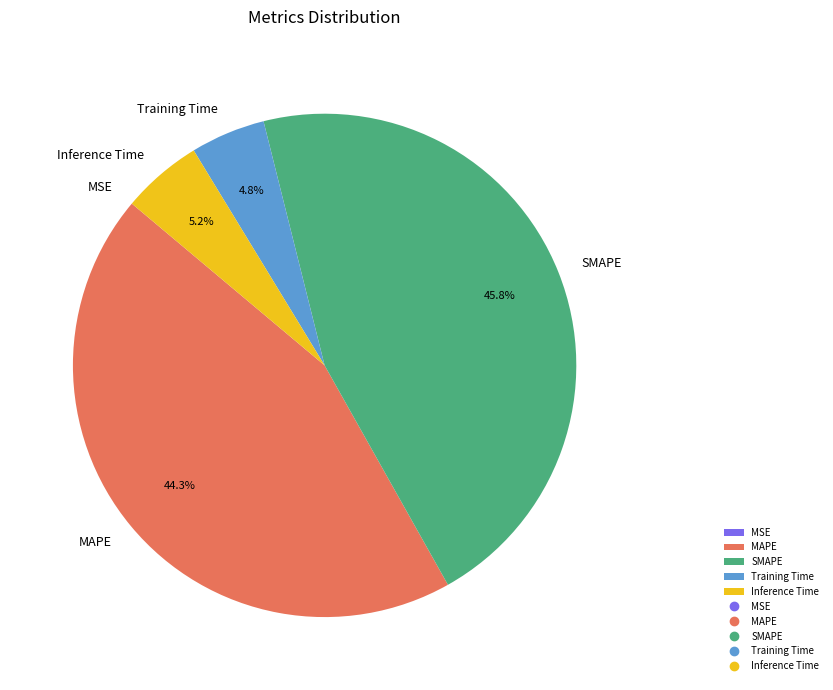

Is there a majority slice in this chart?

No